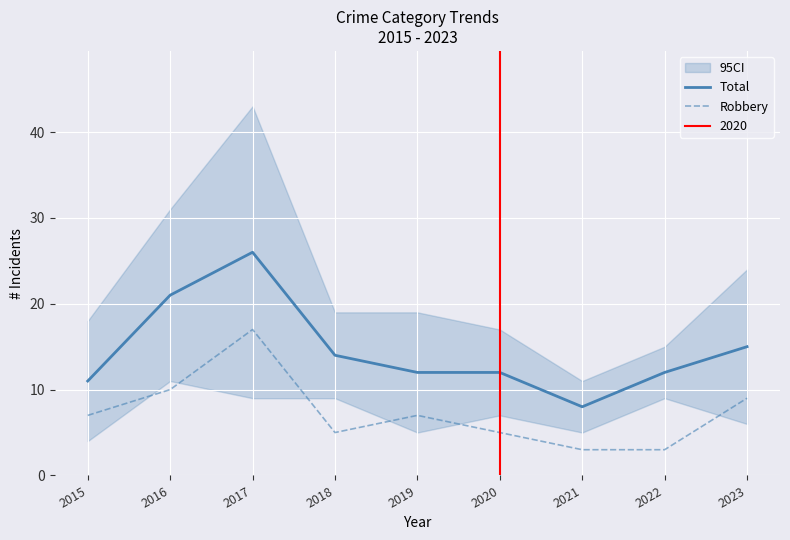

True or false: Robbery and Total cross at least once.

False